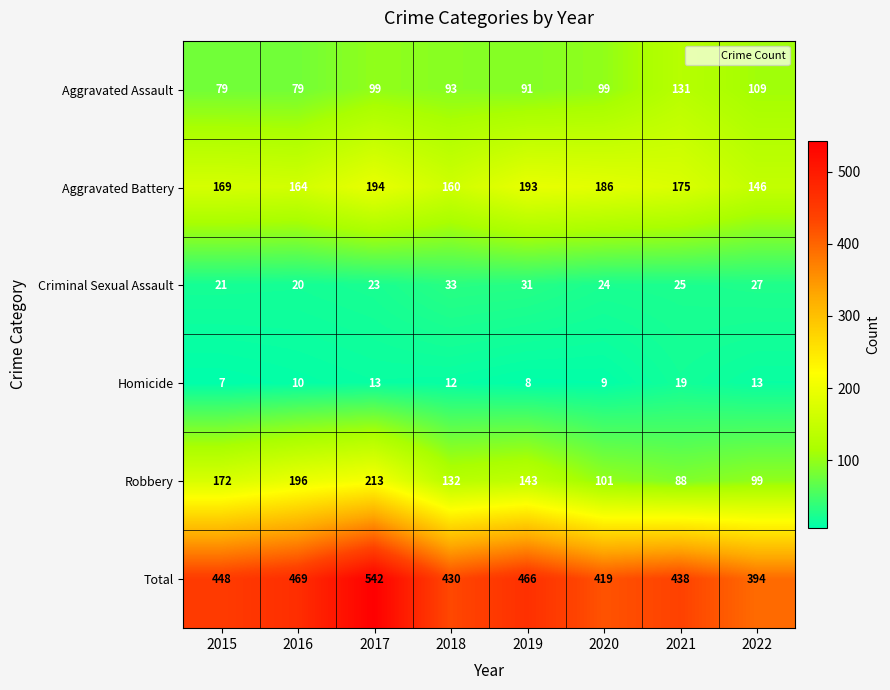

Which series has the widest spread of values?

Total